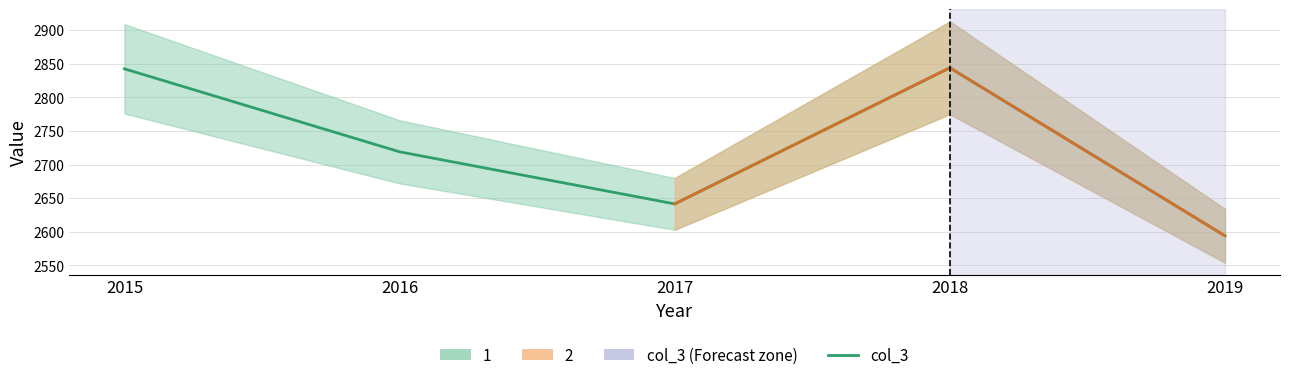

What is the change in value from 2015 to 2016?

-123.5